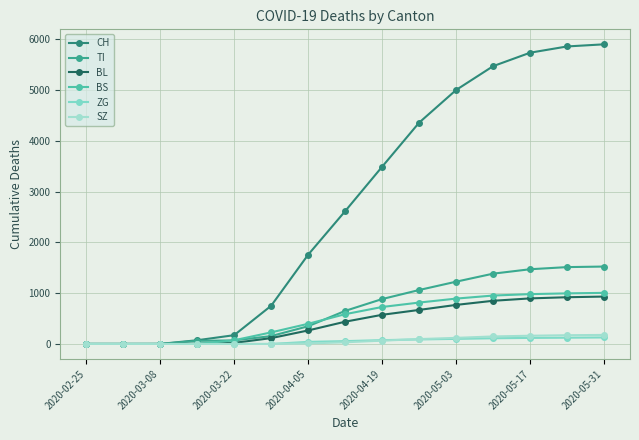

How many values in the TI series are below 651?

7